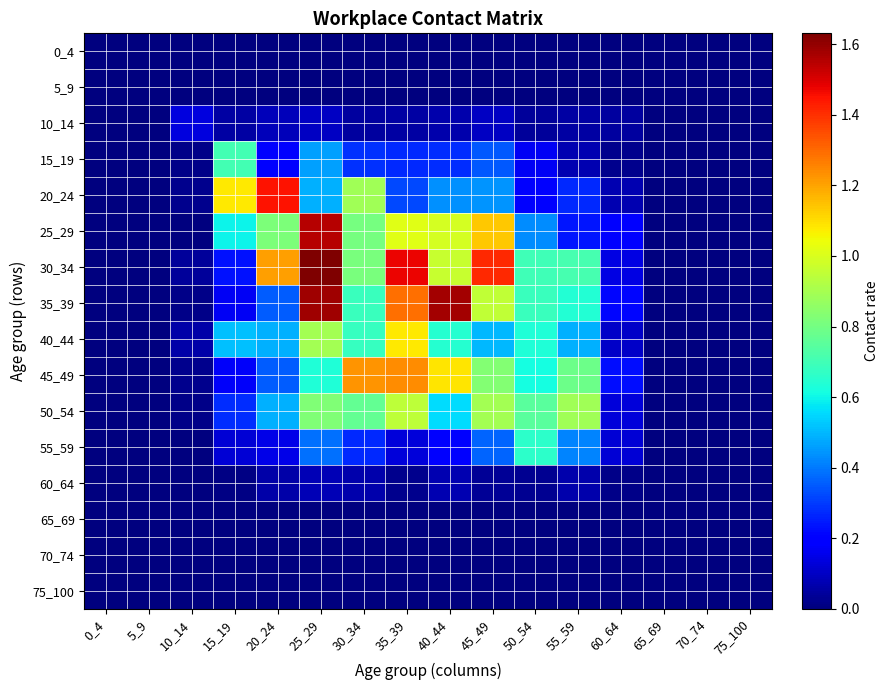

Which series has the largest range (max minus min)?

30_34